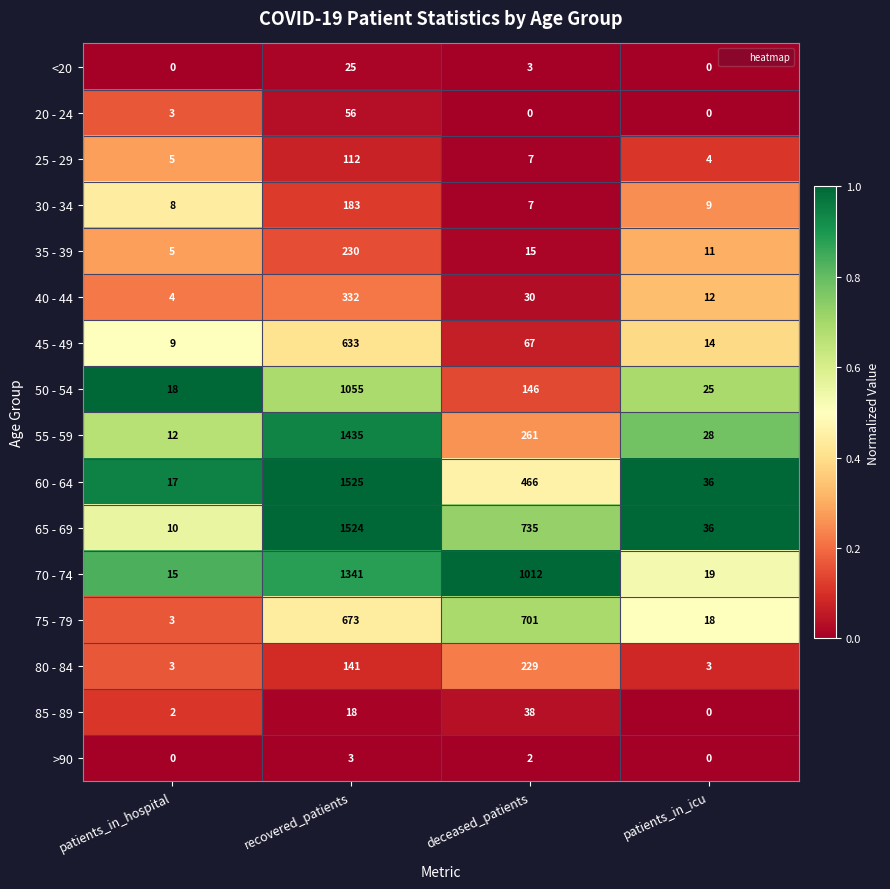

What is the difference between the 25 - 29 values at patients_in_icu and deceased_patients?

3